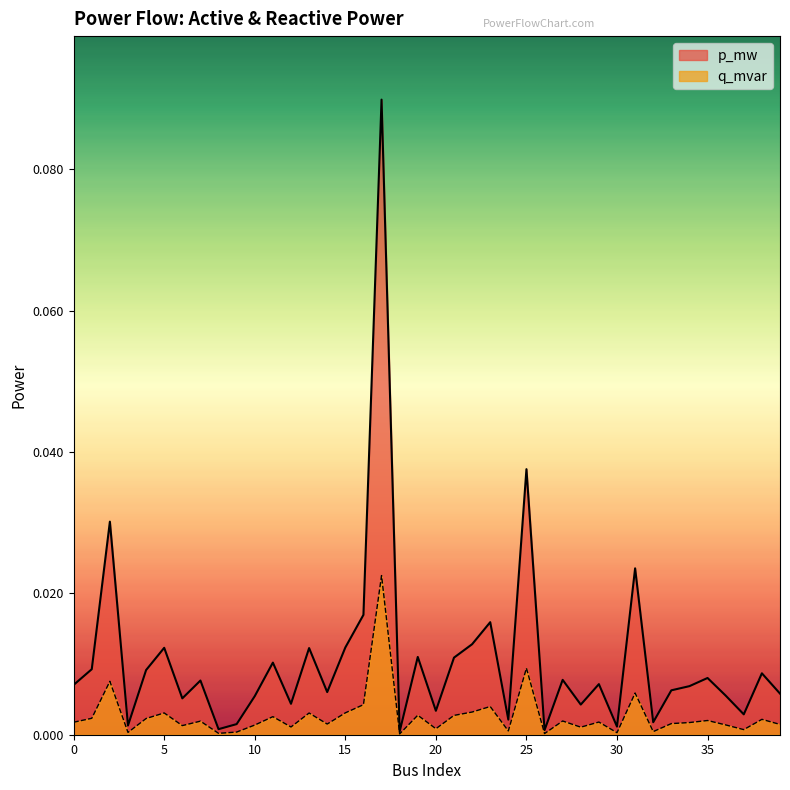

Which series has the largest range (max minus min)?

p_mw